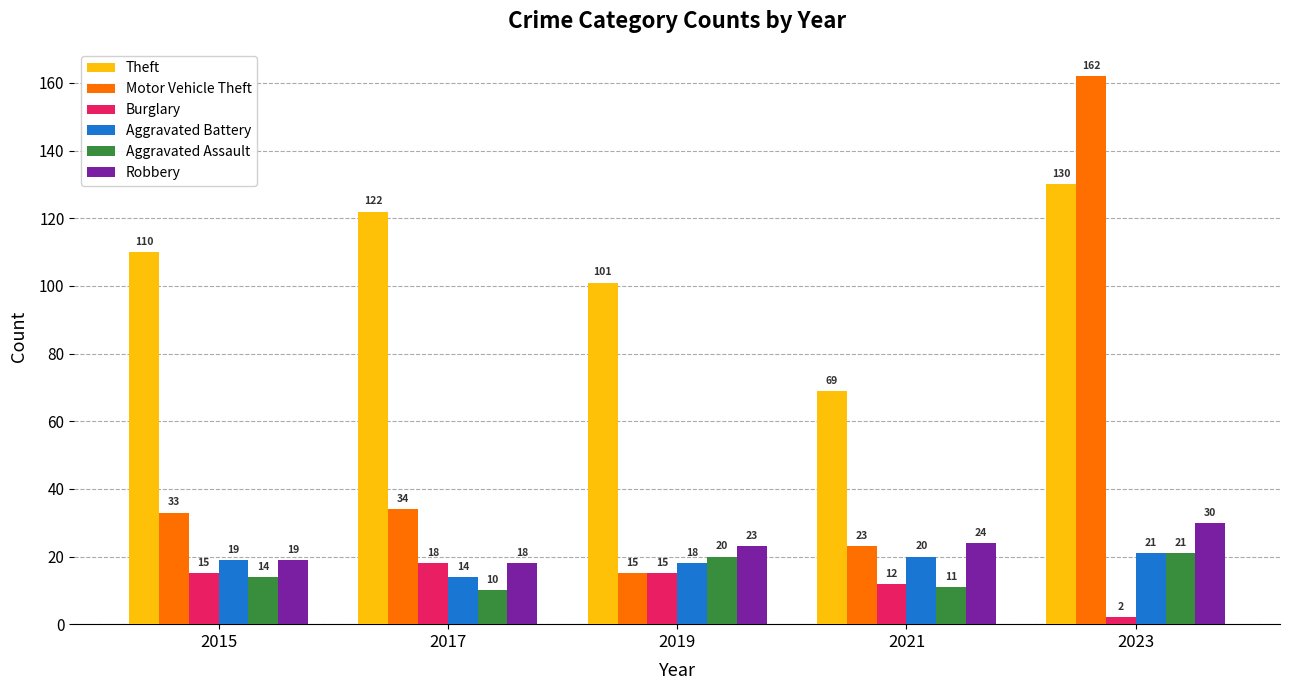

The value of Motor Vehicle Theft at 2019 is 23. True or false?

False